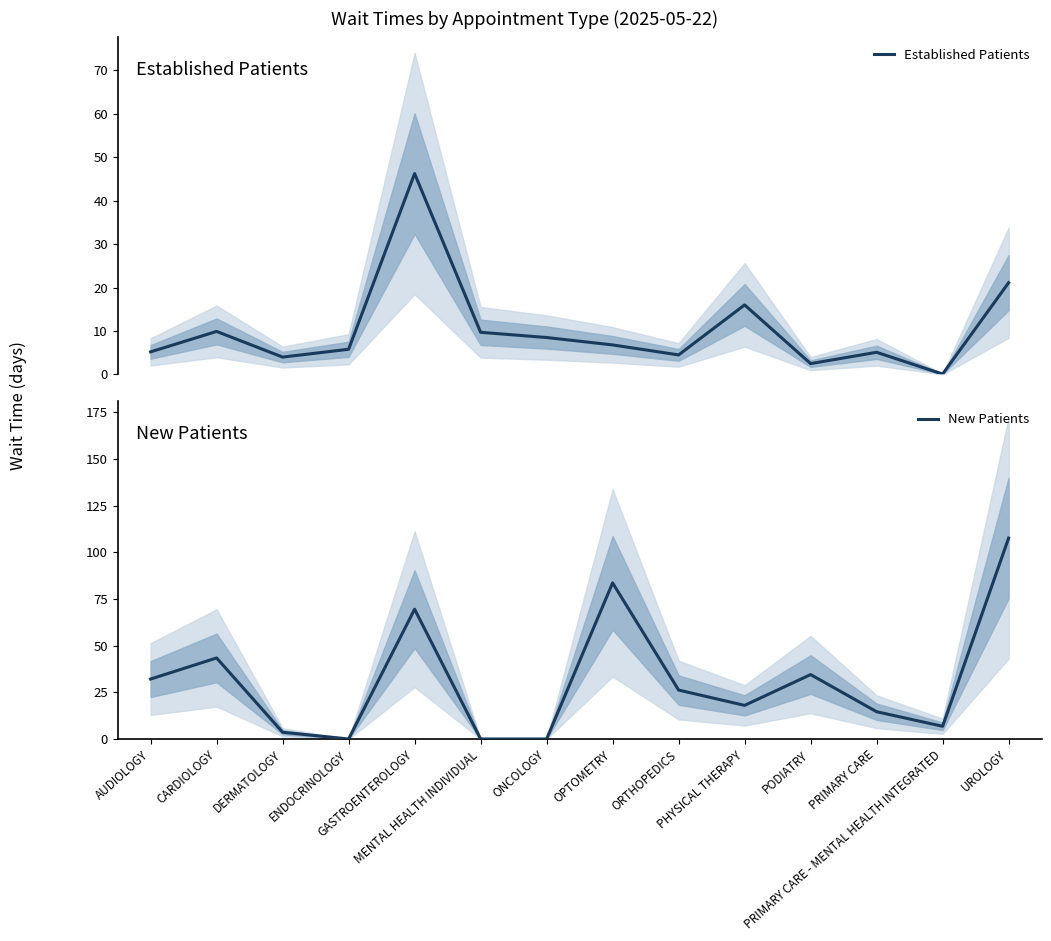

Which series has the largest range (max minus min)?

New Patients